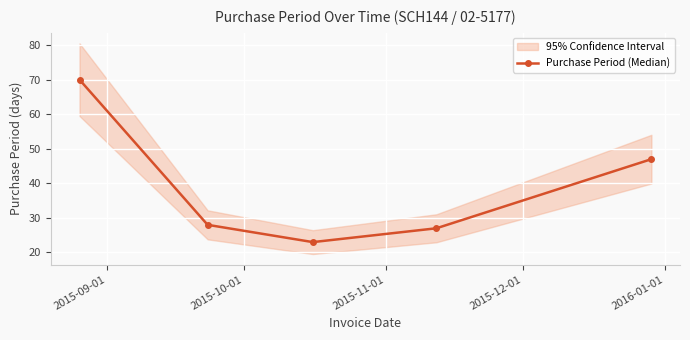

How many distinct data groups are displayed?

1